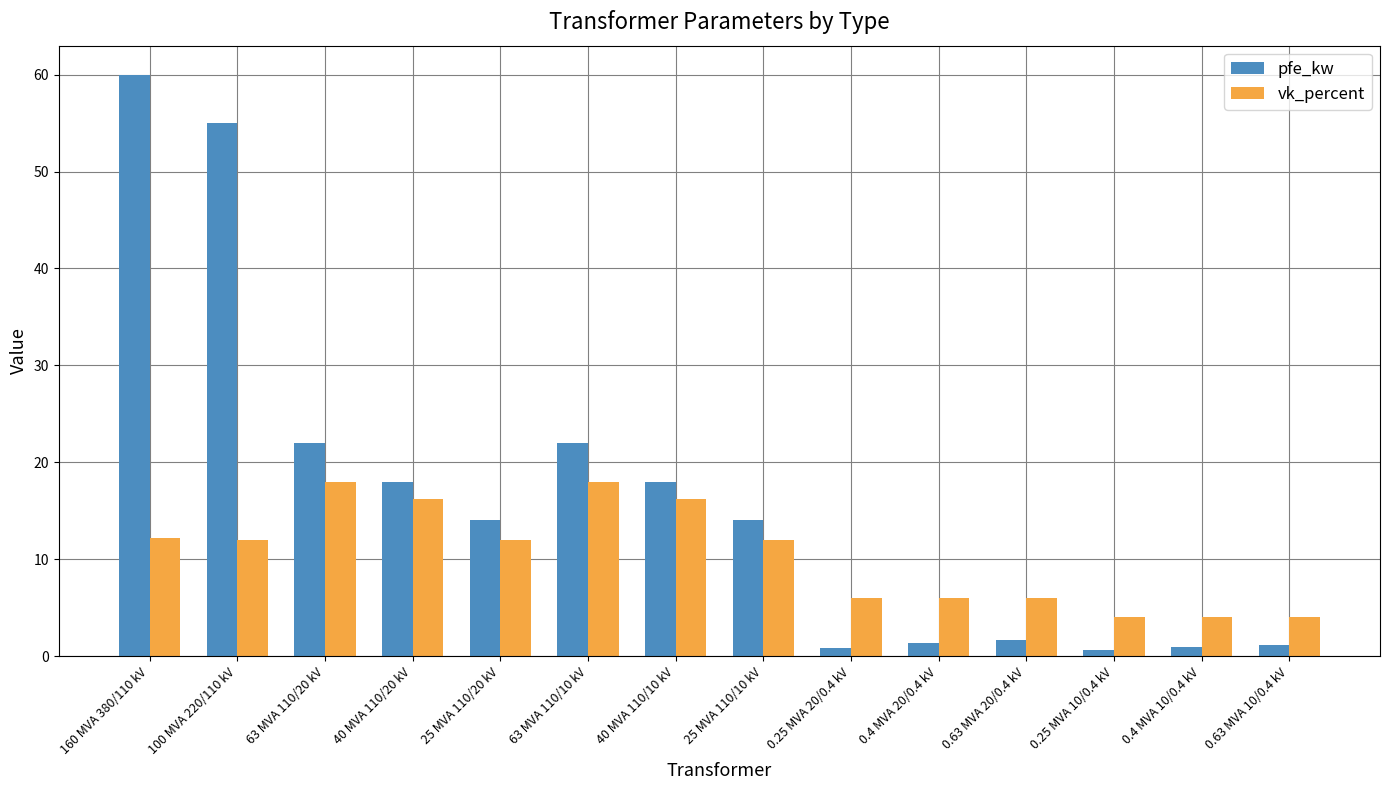

What are all the series names shown in the legend?

pfe_kw, vk_percent